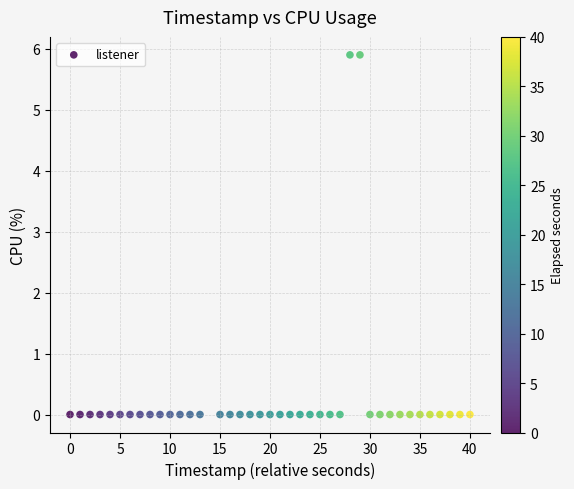

What is the range of Y values (max minus min)?

5.9